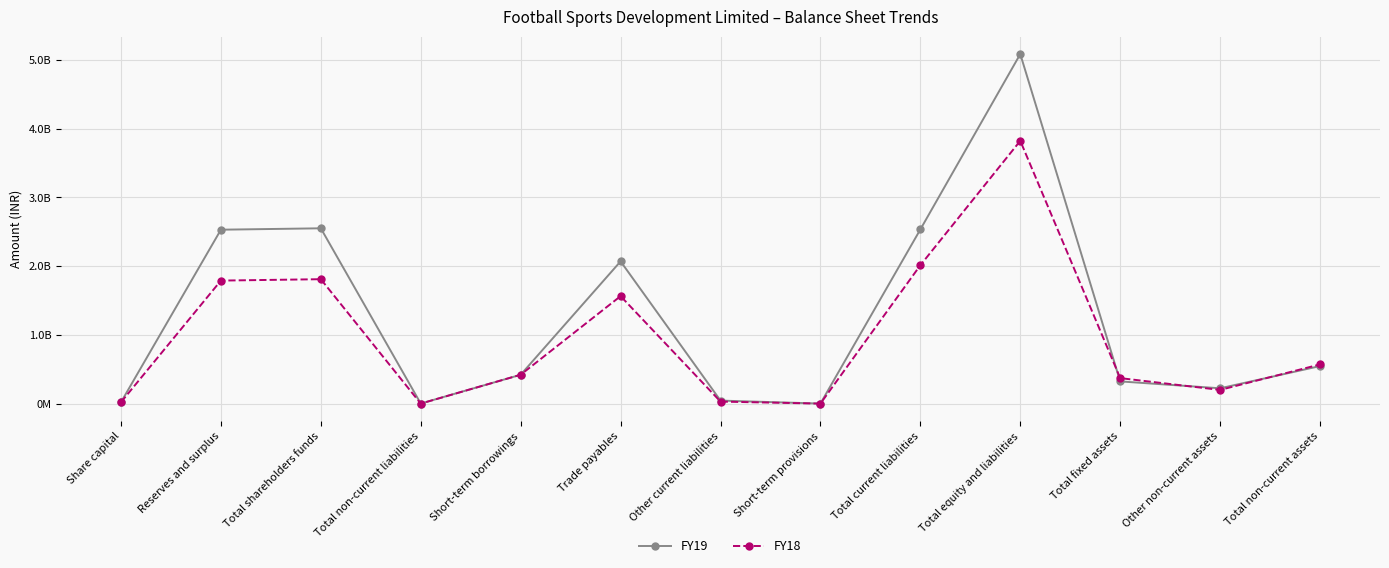

Does the chart display data point markers on the line(s)?

Yes